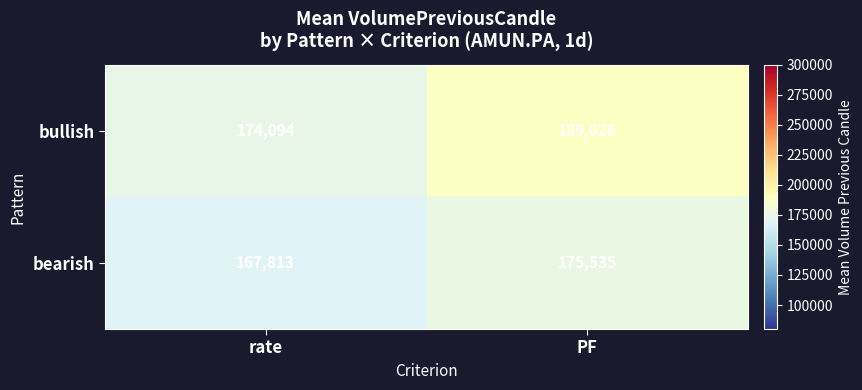

Where is bullish nearest to the value 181561?

rate